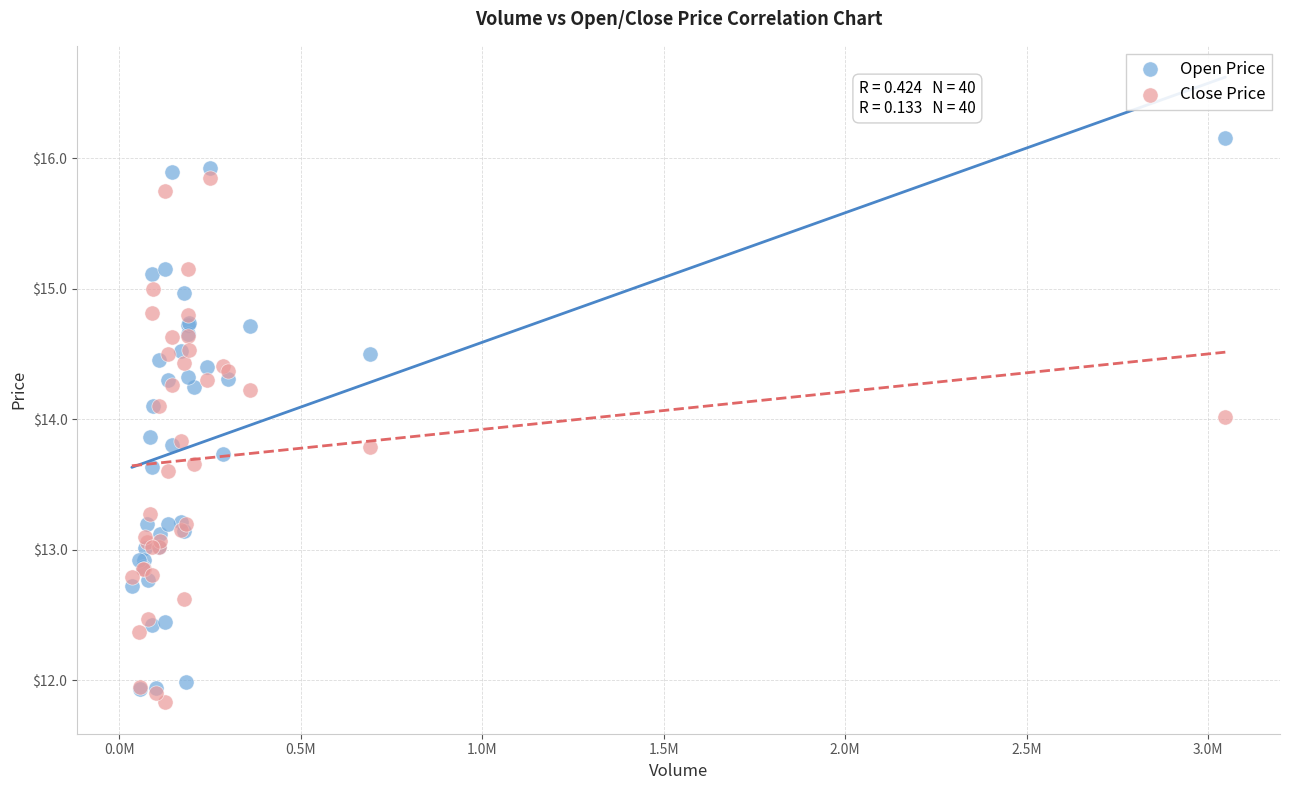

Which series has the widest spread of Y values?

Open Price